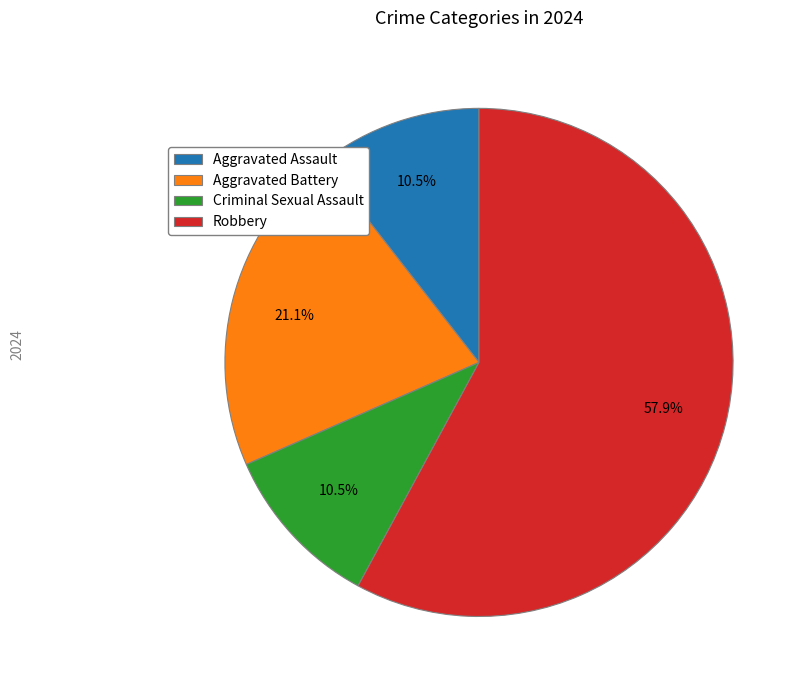

What portion of the pie excludes Criminal Sexual Assault?

89.5%